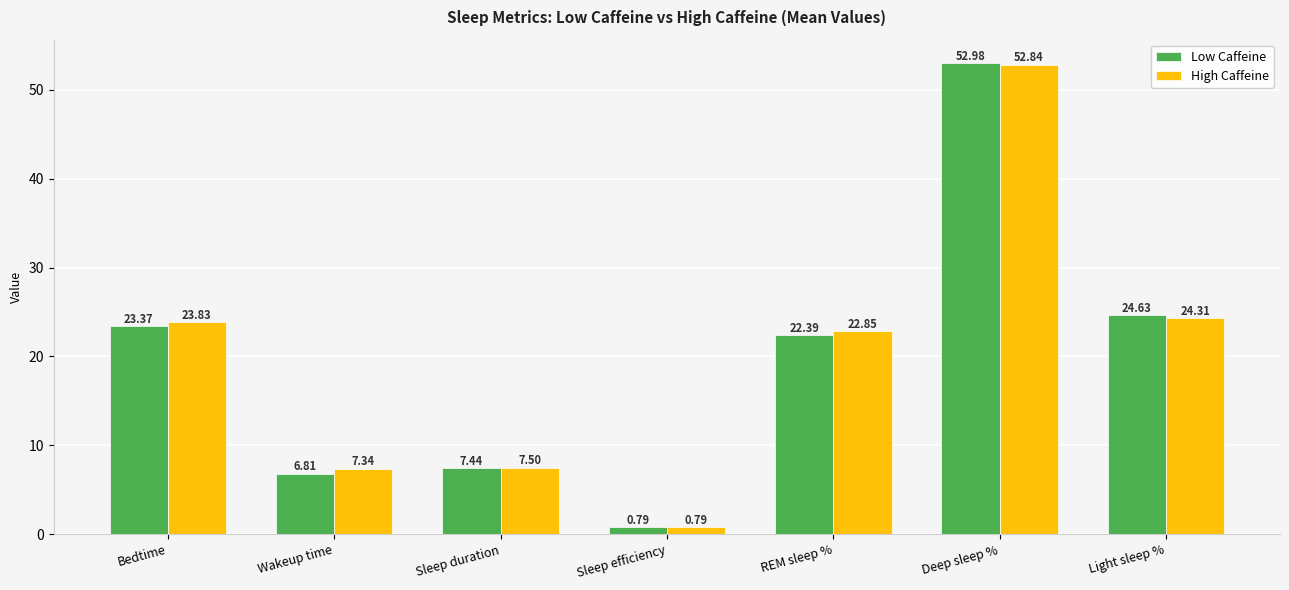

Which label corresponds to the largest value in the chart?

Deep sleep %